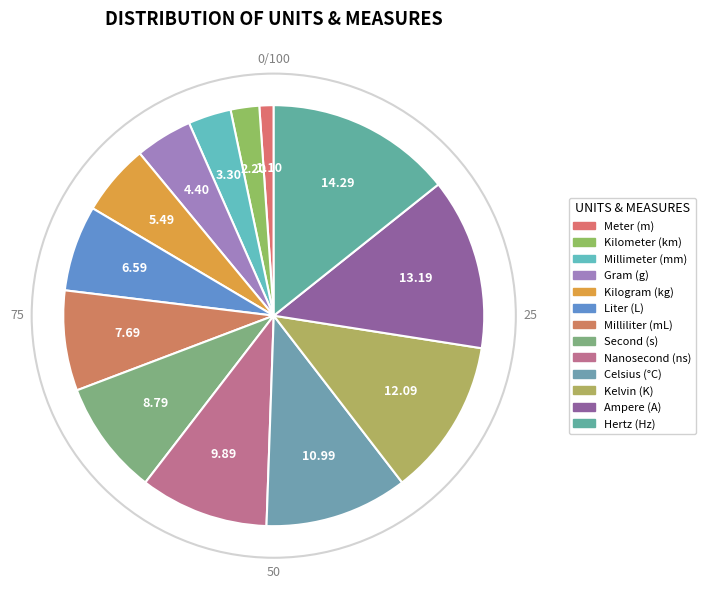

Is there a majority slice in this chart?

No